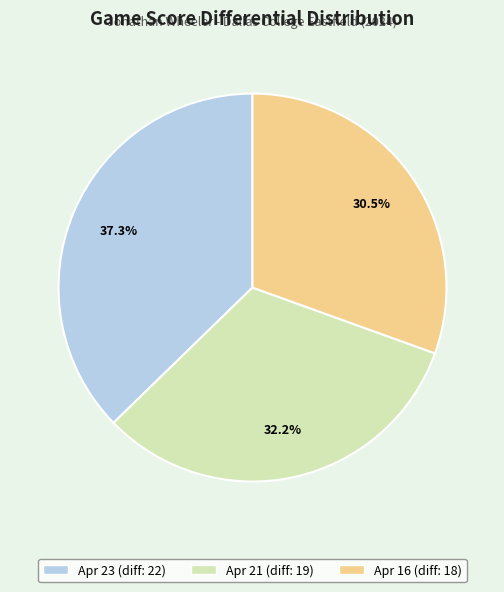

To the nearest percent, what is the difference between the Apr 16 and Apr 23 slice percentages?

7%